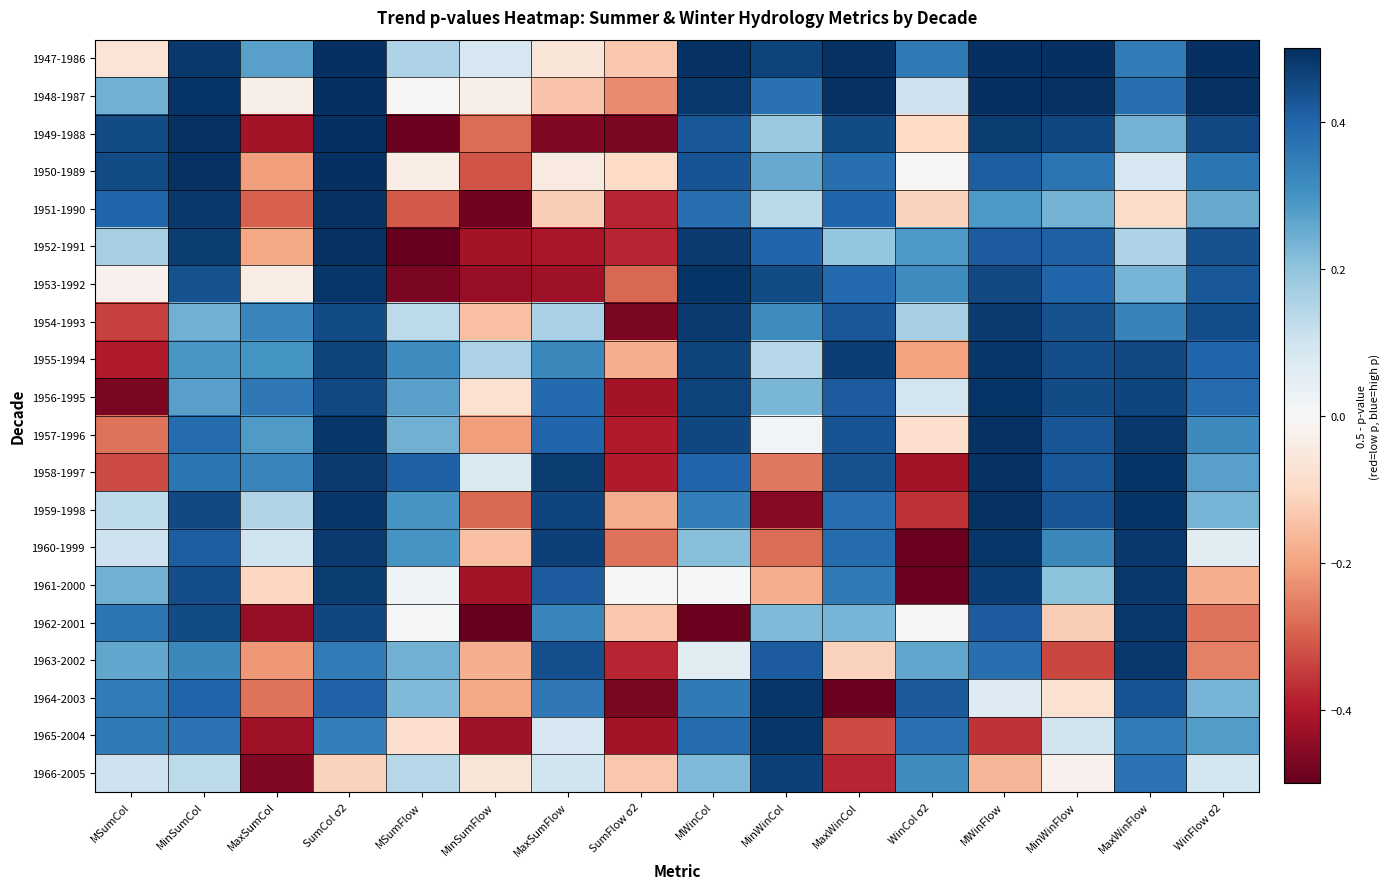

At which category does the chart reach its minimum across all series?

MSumFlow